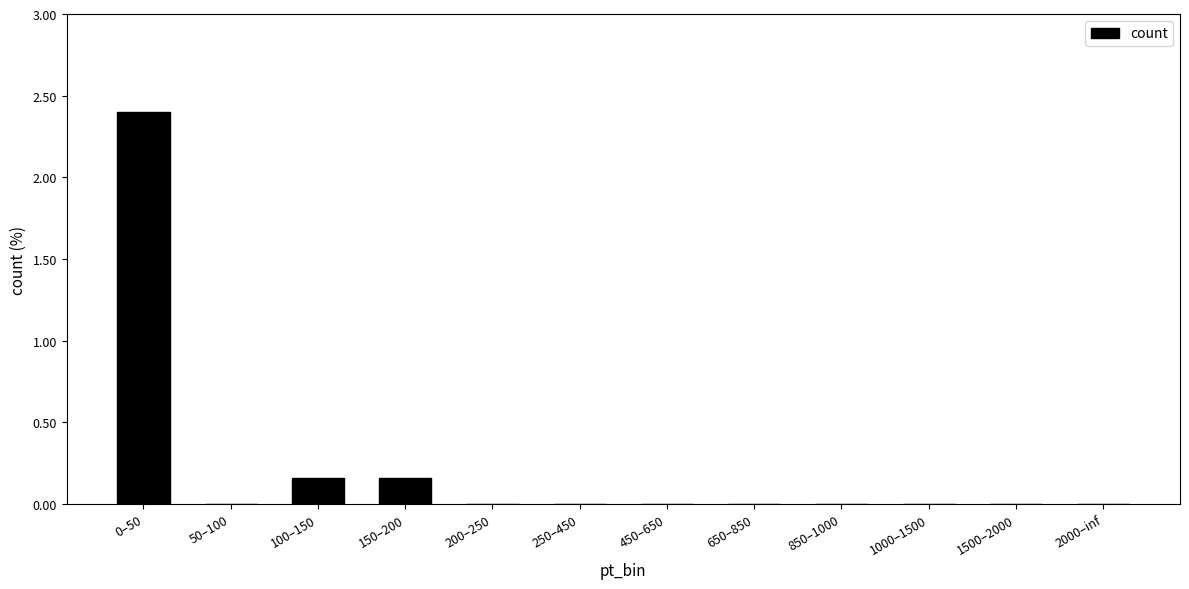

What is the maximum value shown in the chart?

2.4